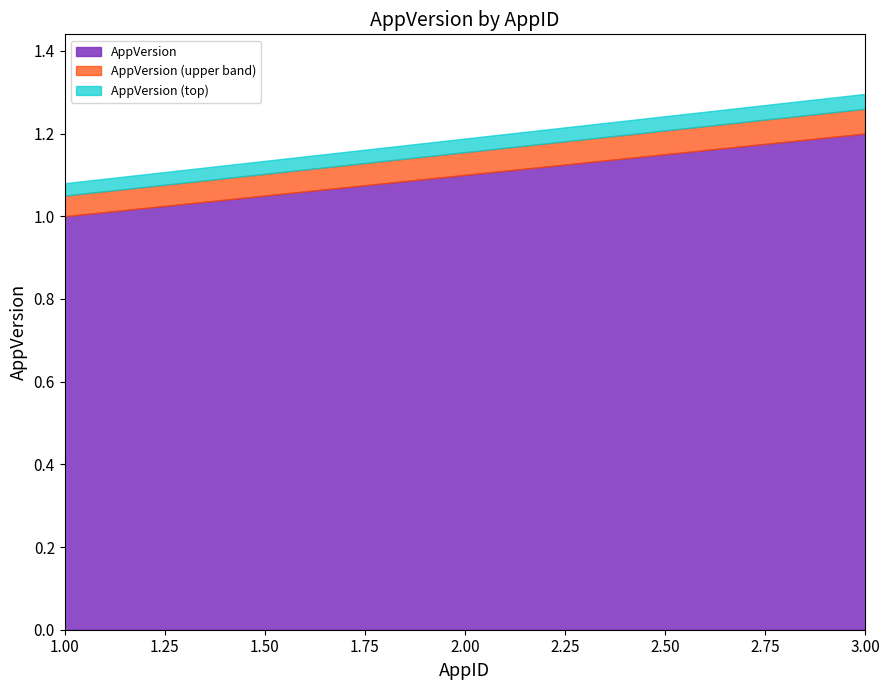

What is the maximum value shown in the chart?

1.2